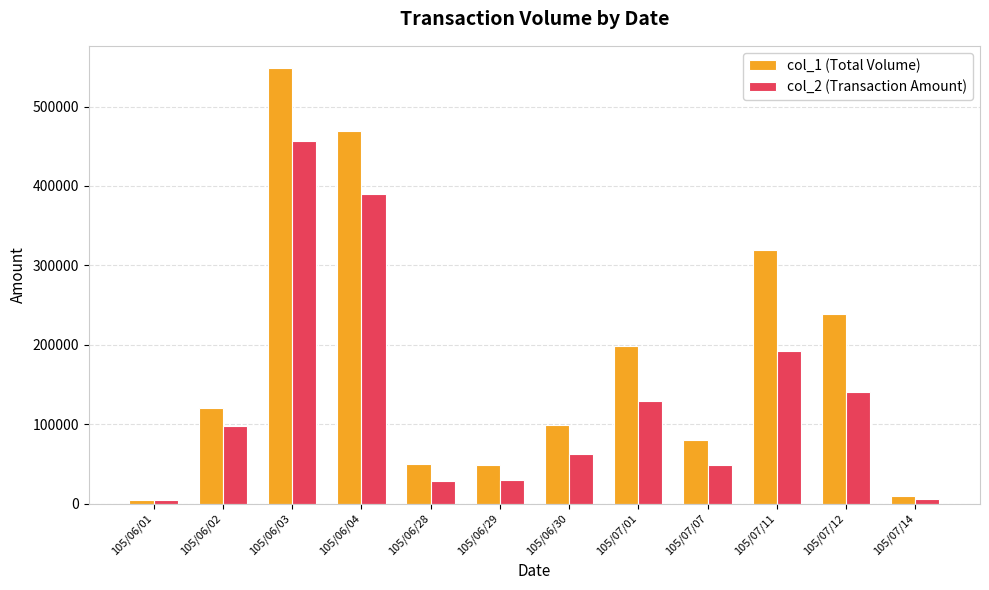

Does the chart contain any negative values?

No